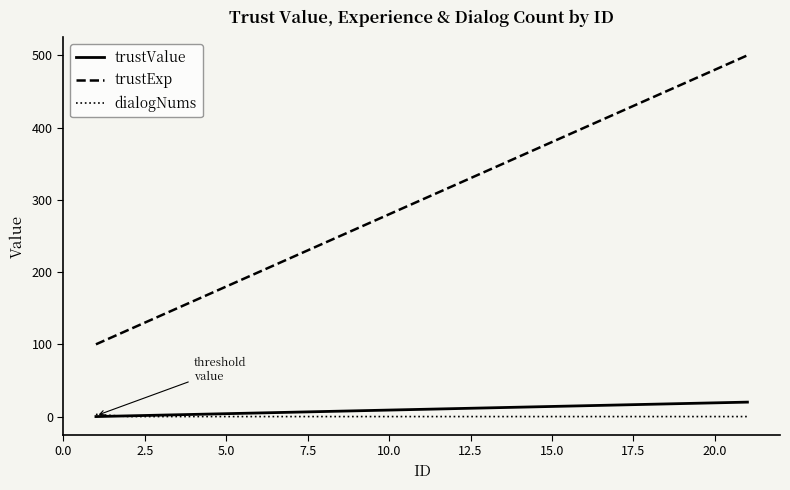

Reading left to right, list all the values displayed in this chart.

trustValue: 1=0	2=1	3=2	4=3	5=4	6=5	7=6	8=7	9=8	10=9	11=10	12=11	13=12	14=13	15=14	16=15	17=16	18=17	19=18	20=19	21=20
trustExp: 1=100	2=120	3=140	4=160	5=180	6=200	7=220	8=240	9=260	10=280	11=300	12=320	13=340	14=360	15=380	16=400	17=420	18=440	19=460	20=480	21=500
dialogNums: 1=3	2=0	3=0	4=0	5=0	6=0	7=0	8=0	9=0	10=0	11=0	12=0	13=0	14=0	15=0	16=0	17=0	18=0	19=0	20=0	21=0